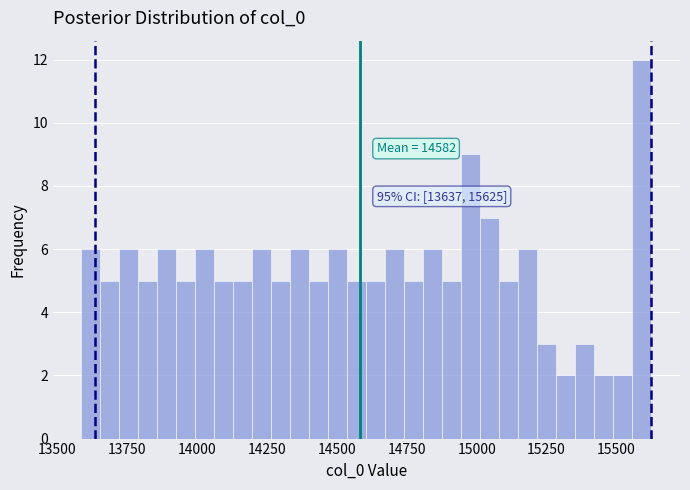

Around what value on the x-axis is the tallest bar? Give the approximate position of its centre, as read against the axis.

15600